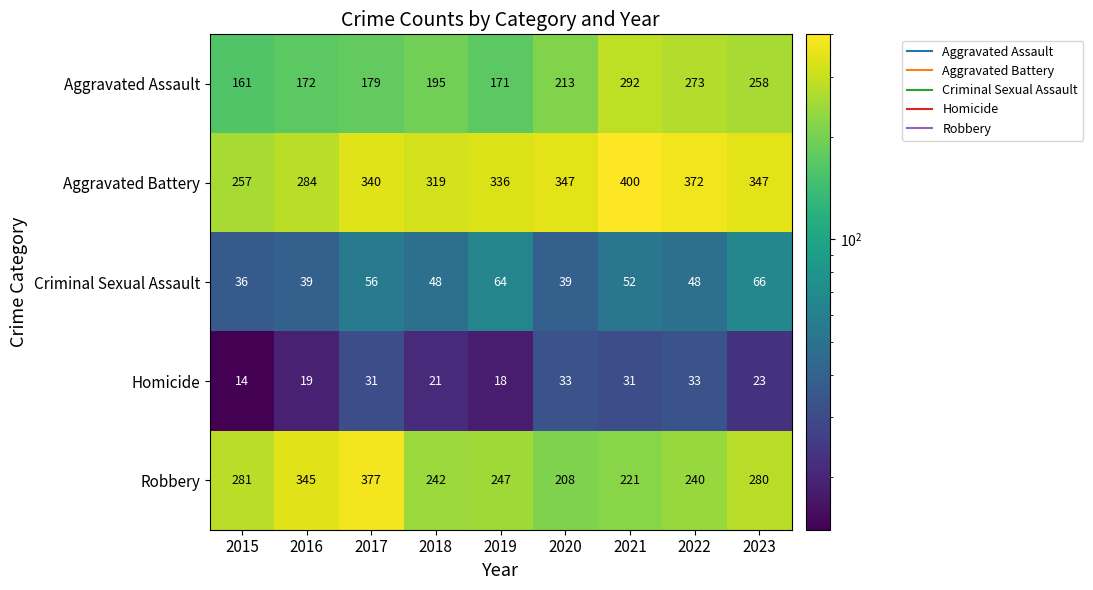

Count the Criminal Sexual Assault values in the range 39 to 56.

6